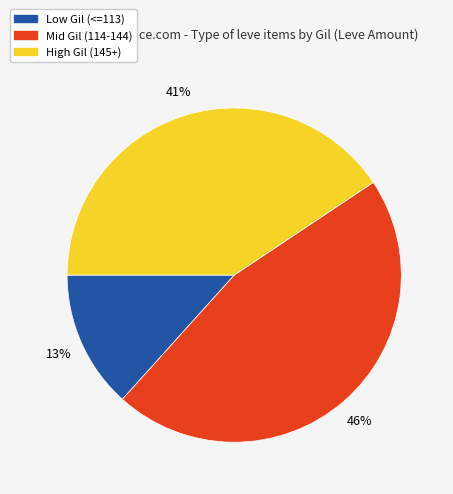

Does any single category account for the majority?

No